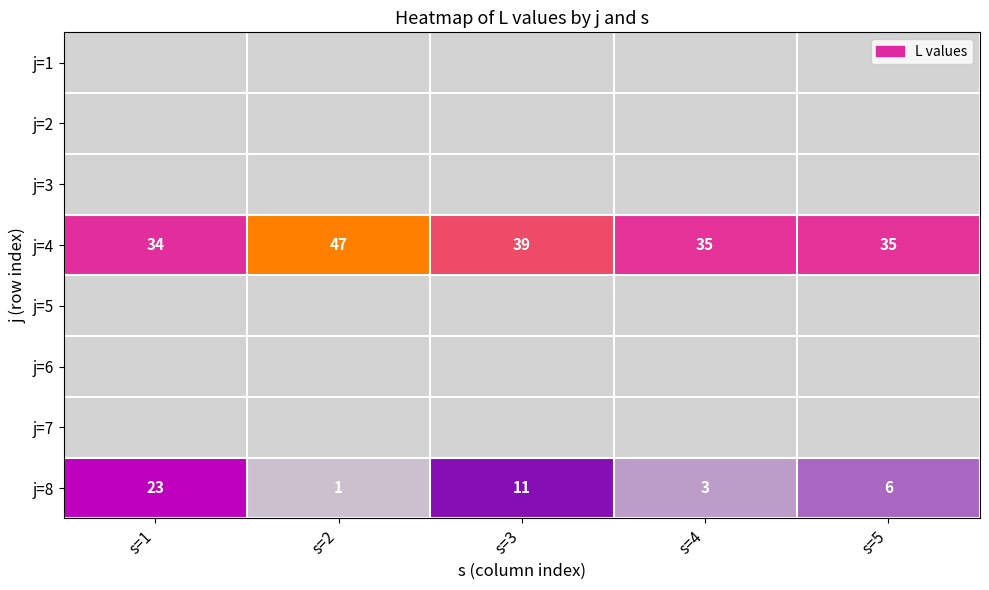

At which category is the sum across all series the highest?

s=1